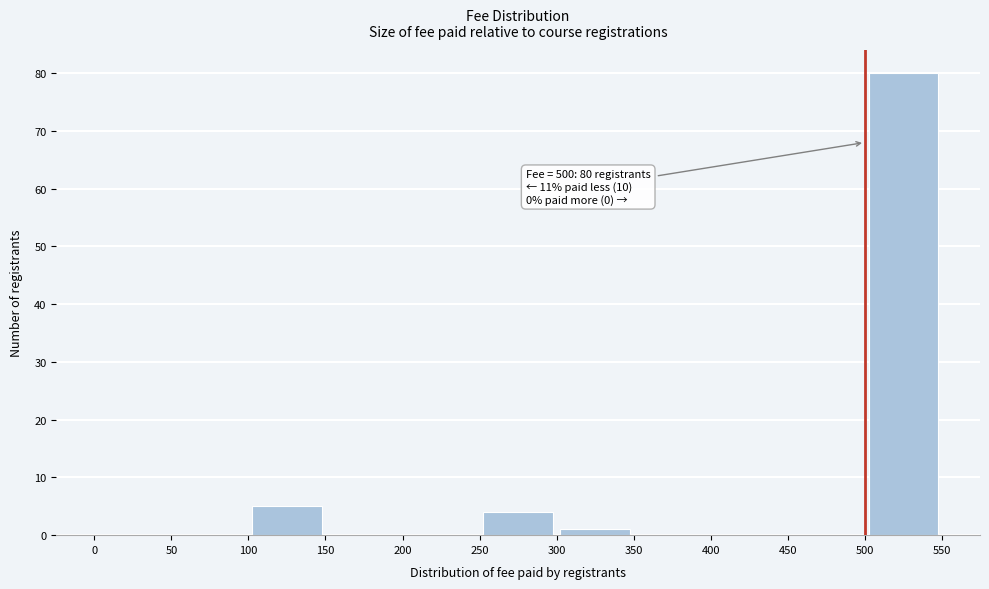

Over which range of the x-axis is the bar tallest?

500 to 550